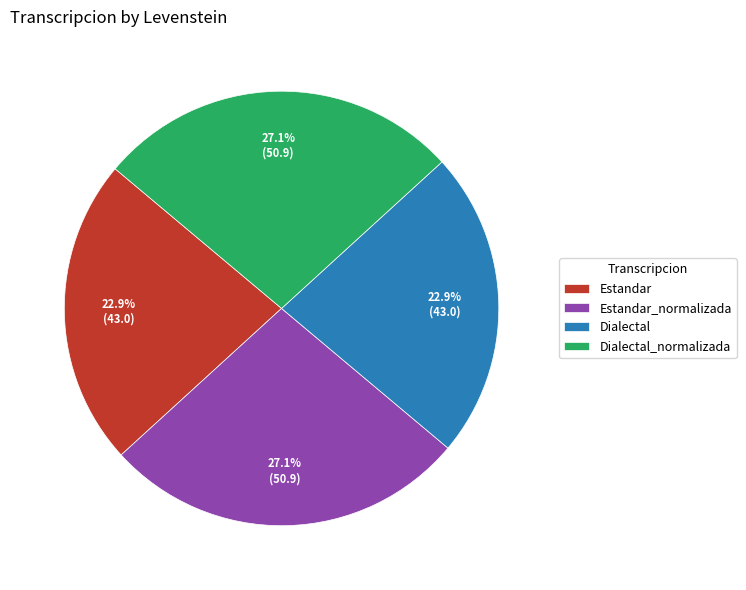

Does any single category account for the majority?

No